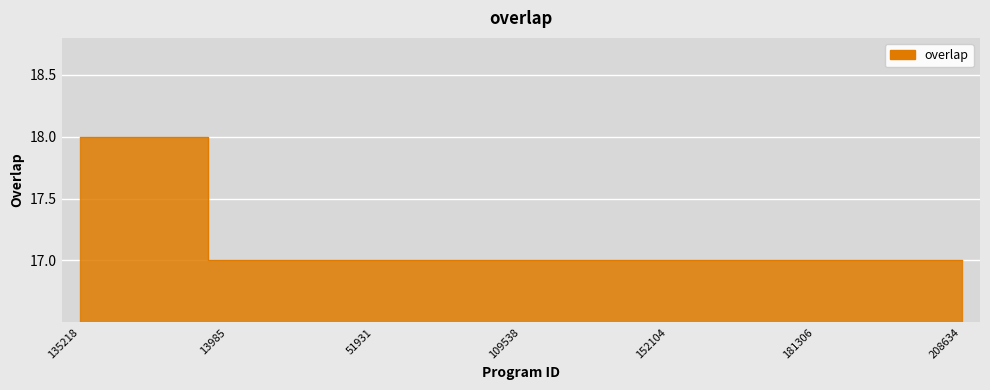

Which category has the highest value across all series?

135218